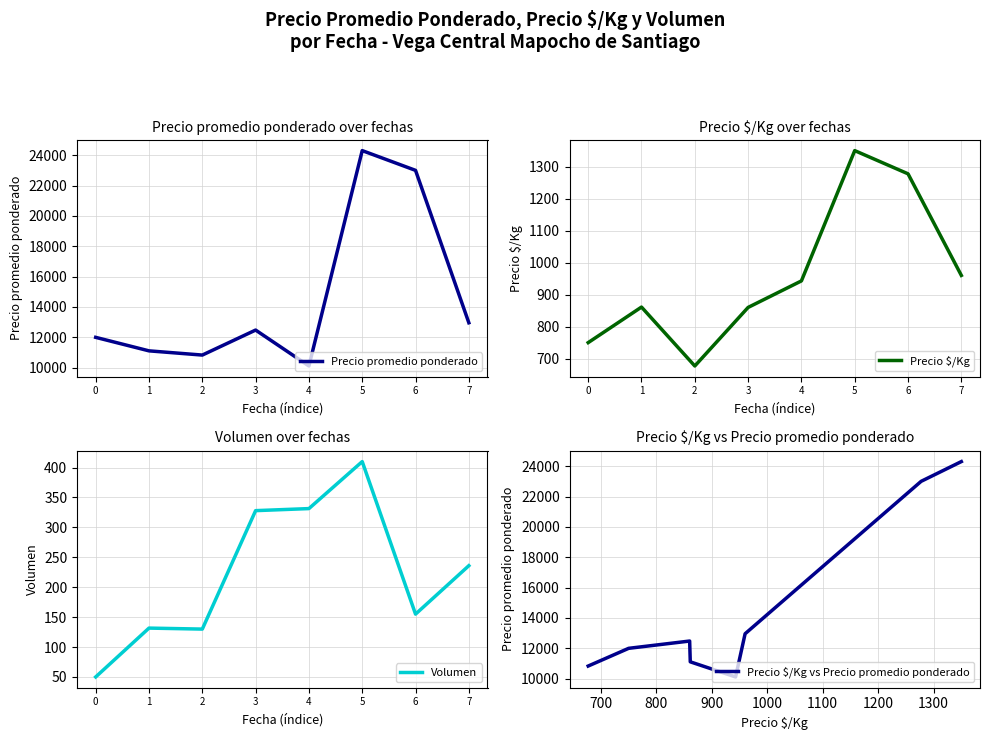

True or false: Precio $/Kg and Precio promedio ponderado intersect in this chart.

False